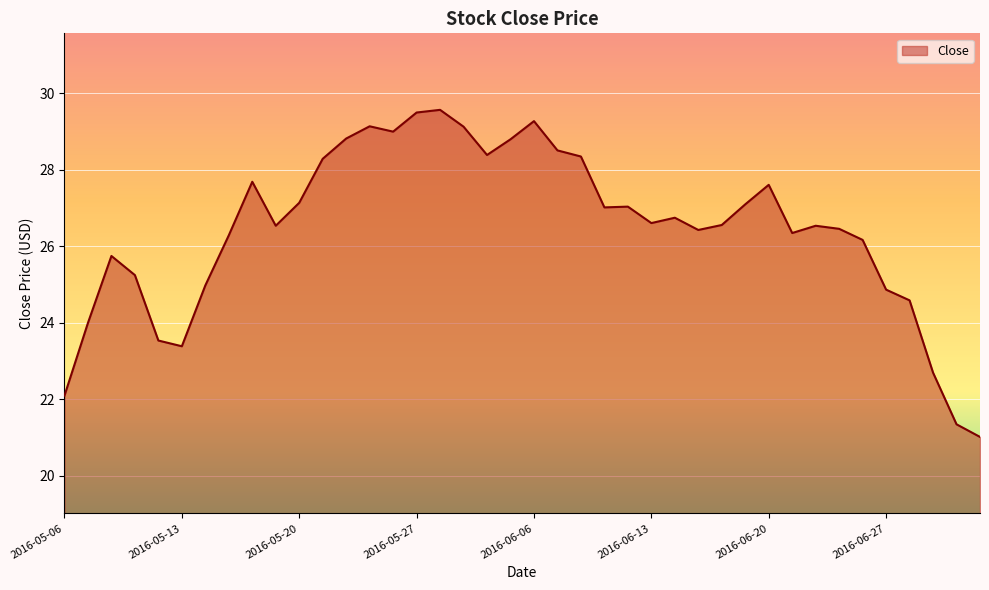

What is the minimum value shown in the chart?

21.0